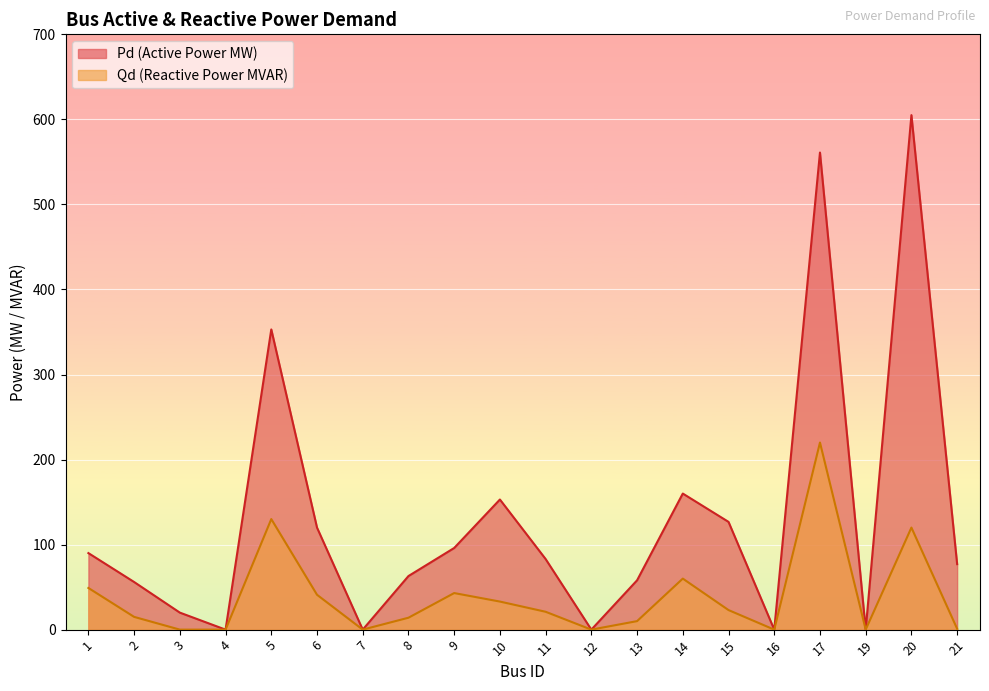

Reading right to left, extract all data points from this chart.

Pd: 21=77.0	20=605.0	19=0.0	17=561.0	16=0.0	15=126.7	14=160.0	13=58.0	12=0.0	11=83.0	10=153.0	9=96.0	8=63.0	7=0.0	6=120.0	5=353.0	4=0.0	3=20.0	2=56.0	1=90.0
Qd: 21=1.0	20=120.0	19=0.0	17=220.0	16=0.0	15=23.0	14=60.0	13=10.0	12=0.0	11=21.0	10=33.0	9=43.0	8=14.0	7=0.0	6=41.0	5=130.0	4=0.0	3=0.0	2=15.0	1=49.0